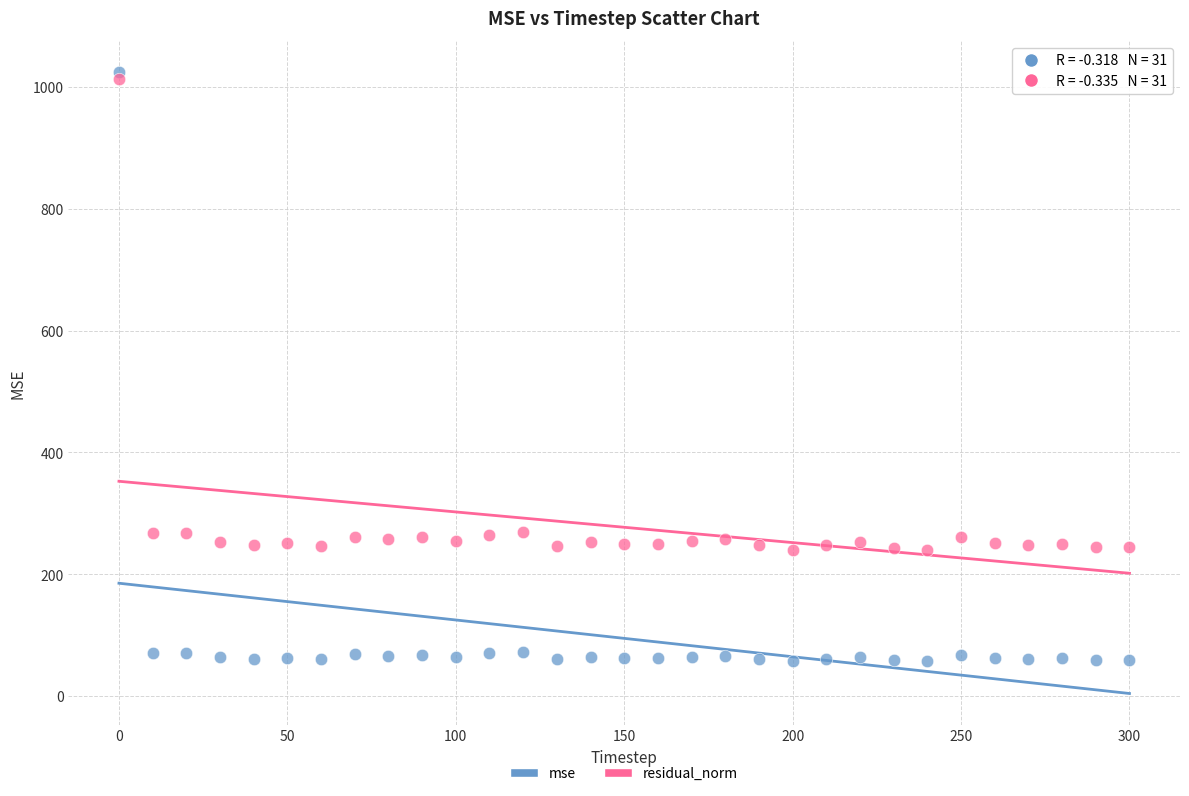

What is the X range (max minus min) for the scatter plot?

300.0